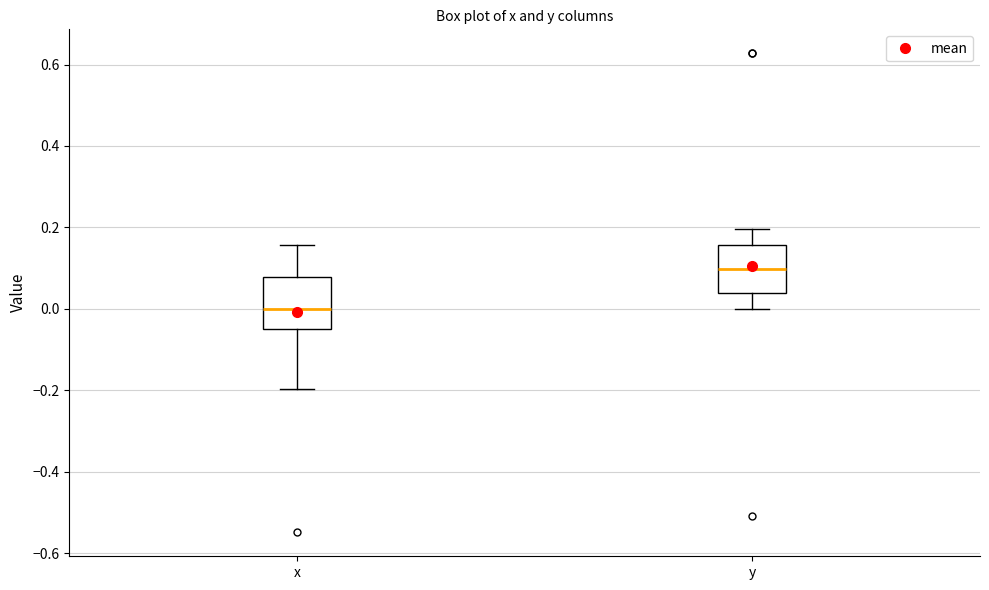

Reading left to right, transcribe this box plot: for each box, give where its median line is, the range the box spans, and where its two whiskers end, as read against the y-axis. The values are not printed on the chart, so give them approximately, as read against the axis.

x: median 0.00, box -0.04 to 0.08, whiskers -0.20 to 0.16
y: median 0.10, box 0.04 to 0.16, whiskers 0.00 to 0.20